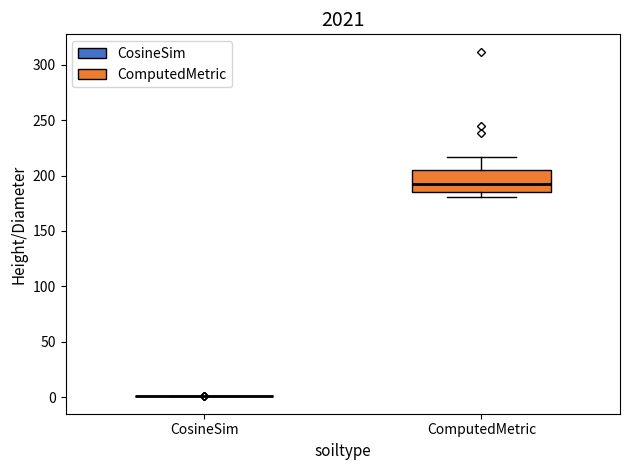

Reading left to right, transcribe this box plot: for each box, give where its median line is, the range the box spans, and where its two whiskers end, as read against the y-axis. The values are not printed on the chart, so give them approximately, as read against the axis.

CosineSim: box collapsed to a line at 0, whiskers 0 to 0
ComputedMetric: median 195, box 185 to 205, whiskers 180 to 215